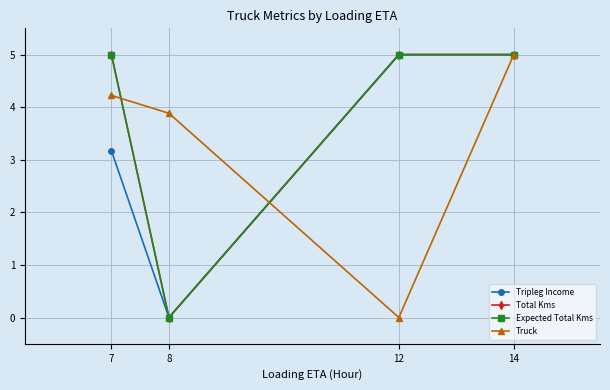

Which category has the lowest value in the Expected Total Kms series?

8